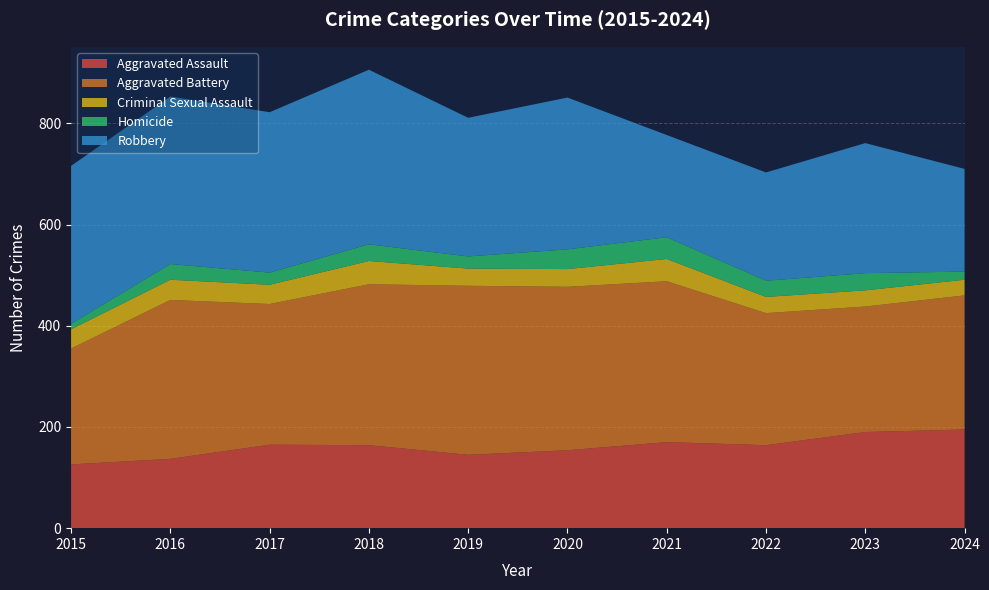

Reading right to left, extract all data points from this chart.

Aggravated Assault: 2024=195	2023=190	2022=164	2021=170	2020=154	2019=145	2018=164	2017=165	2016=137	2015=126
Aggravated Battery: 2024=265	2023=248	2022=261	2021=318	2020=323	2019=334	2018=318	2017=278	2016=314	2015=229
Criminal Sexual Assault: 2024=31	2023=32	2022=32	2021=44	2020=35	2019=34	2018=46	2017=38	2016=40	2015=38
Homicide: 2024=16	2023=34	2022=32	2021=43	2020=39	2019=24	2018=33	2017=24	2016=31	2015=11
Robbery: 2024=203	2023=257	2022=214	2021=202	2020=300	2019=274	2018=345	2017=317	2016=331	2015=312